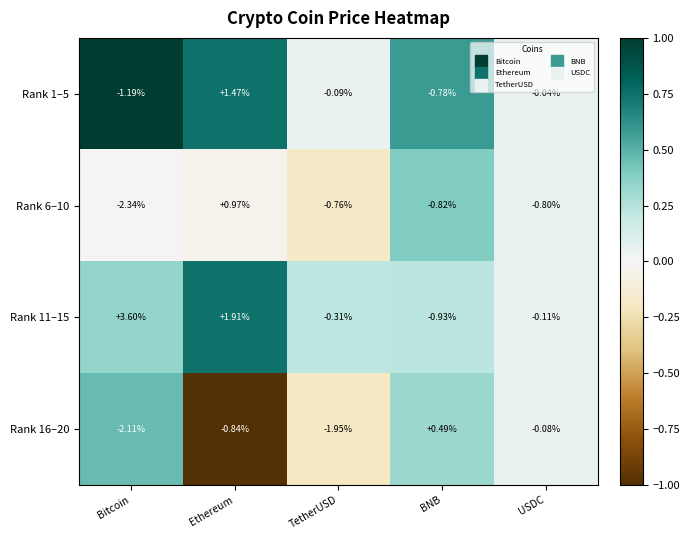

Where is Rank 1–5 nearest to the value 0?

USDC